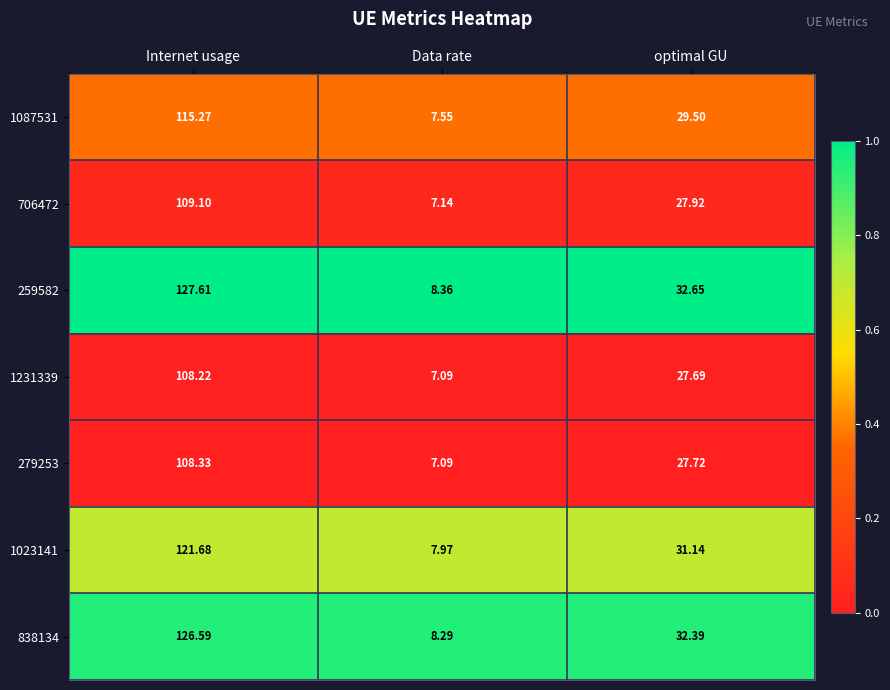

Which label corresponds to the smallest value in the chart?

Data rate